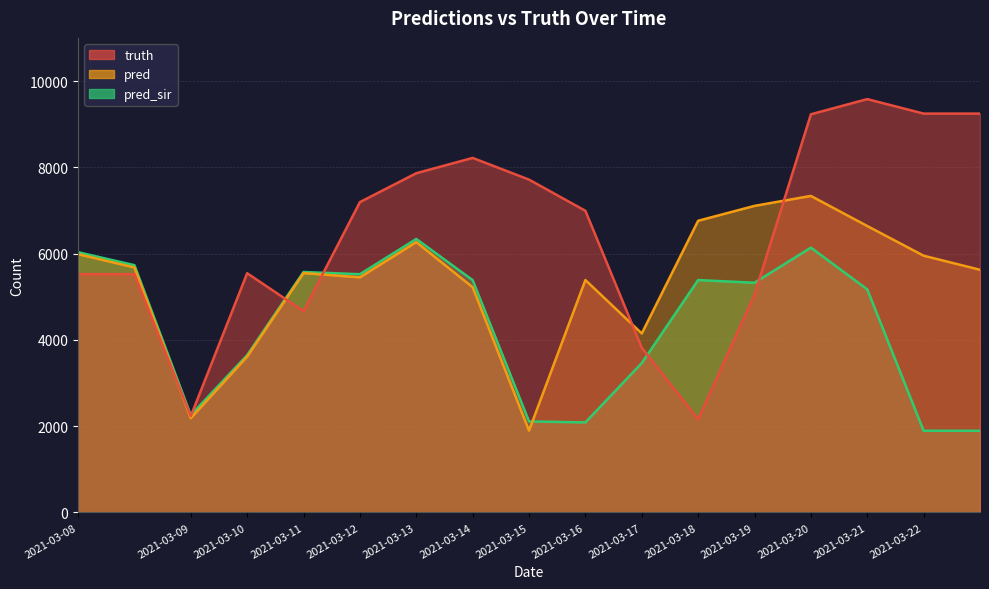

True or false: pred_sir has more than 0 points higher than both neighbors.

True